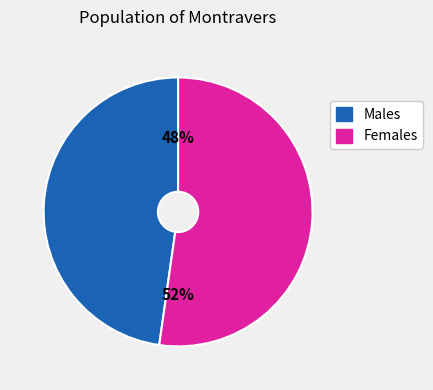

Approximately how many times larger is the value at Males compared to Females?

0.9